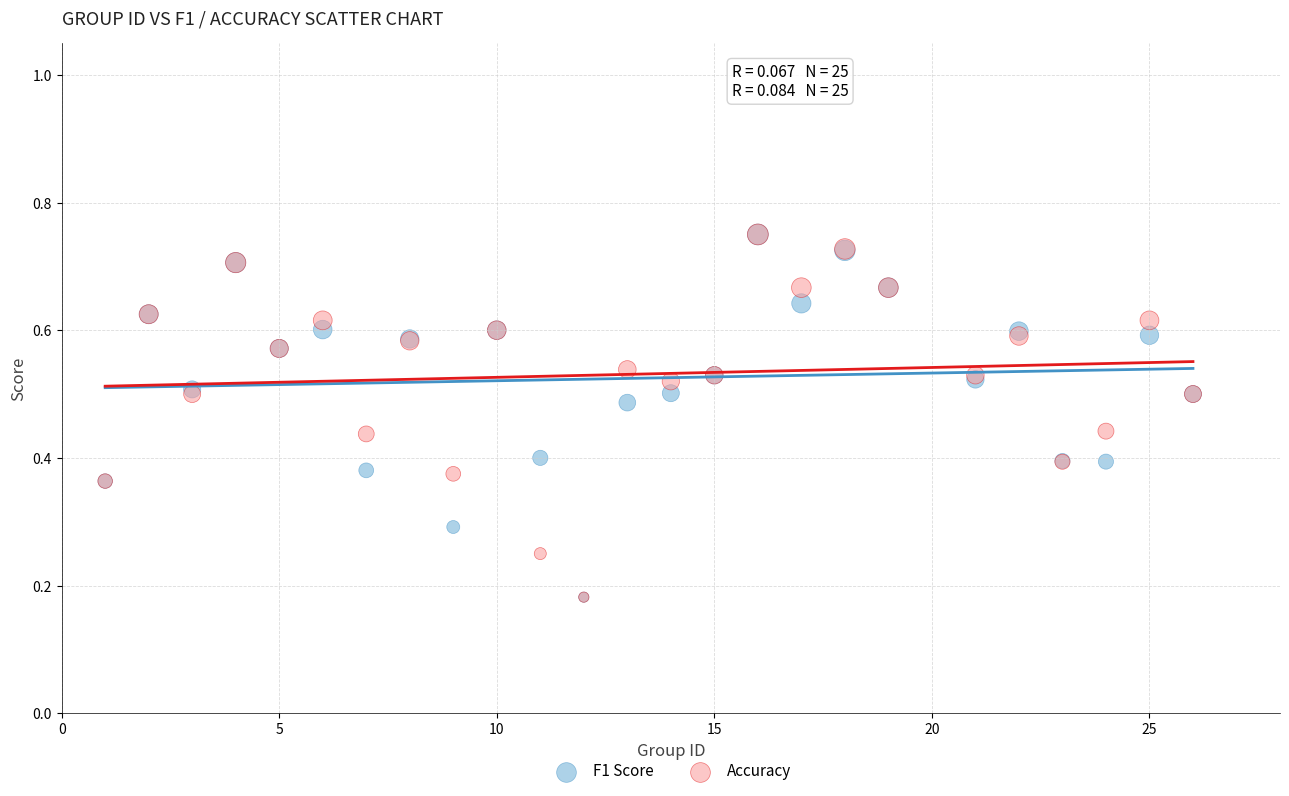

What are all the series names shown in the legend?

F1 Score, Accuracy